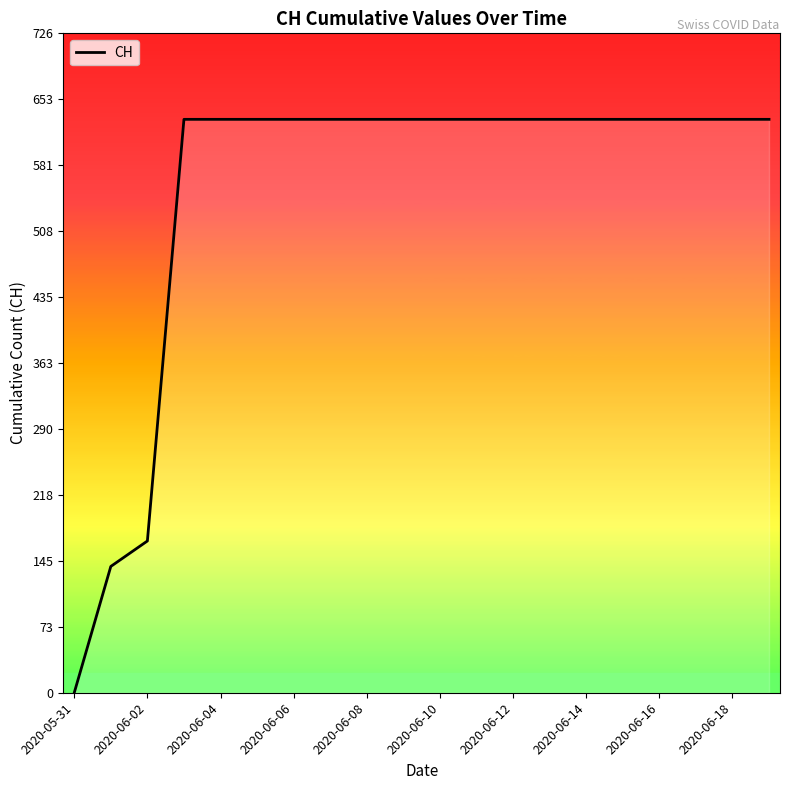

Is this an area chart (filled region under the line)?

No